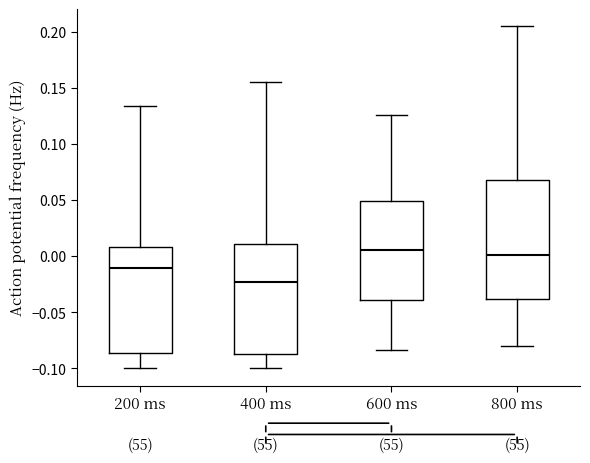

Comparing the boxes themselves (not the whiskers), which one is the tallest?

800 ms